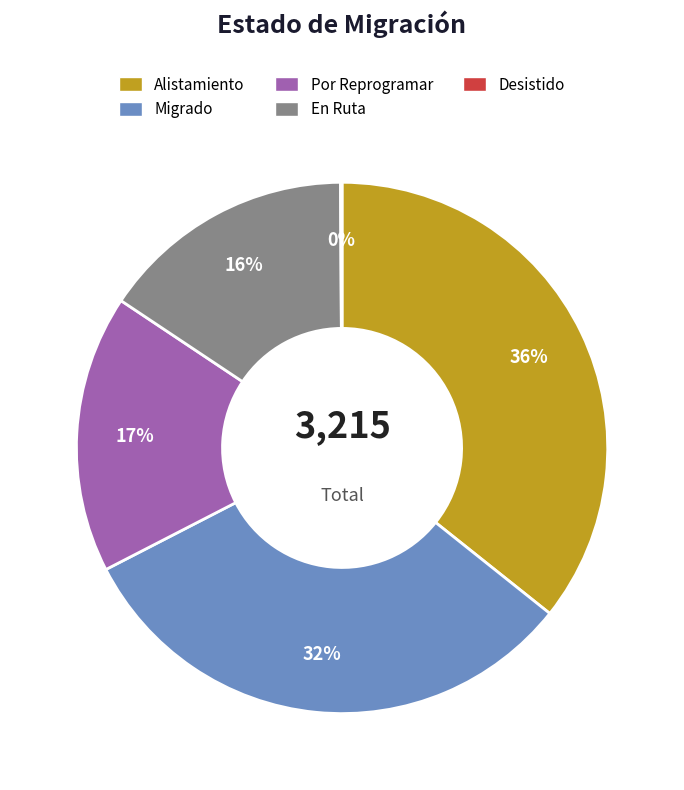

To the nearest percent, what is the average slice percentage?

20%